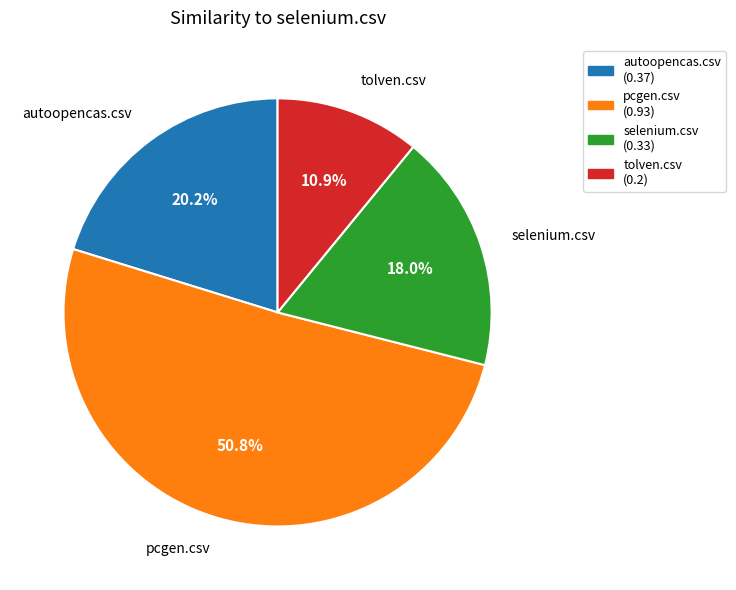

Which category has the biggest portion of the pie?

pcgen.csv